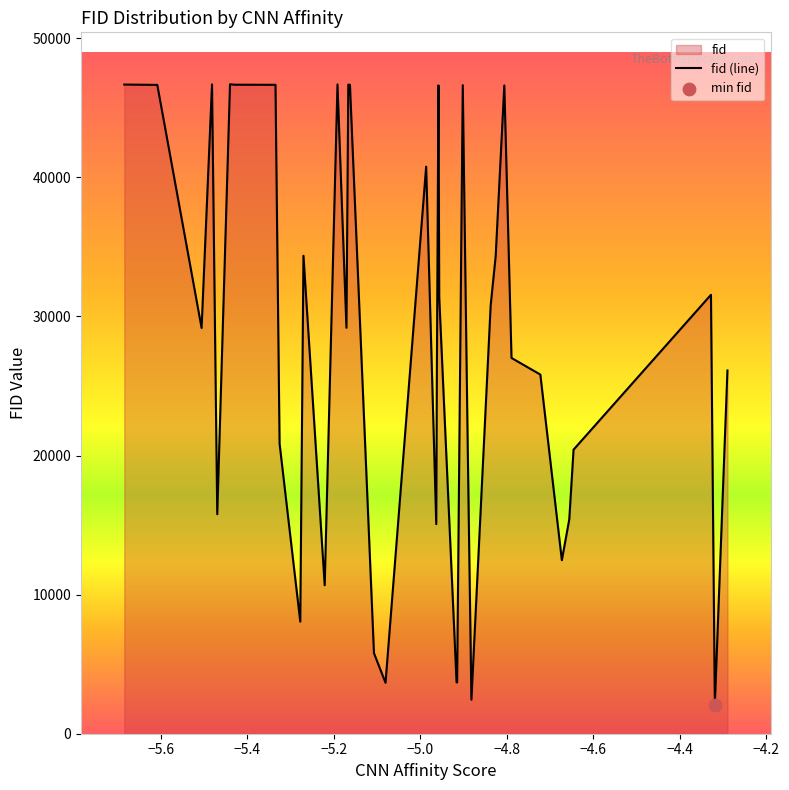

What is the maximum value shown in the chart?

46696